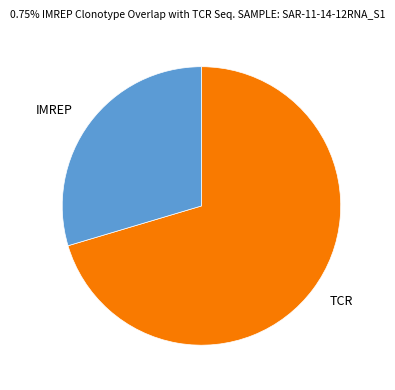

Count the number of slices in the pie.

2